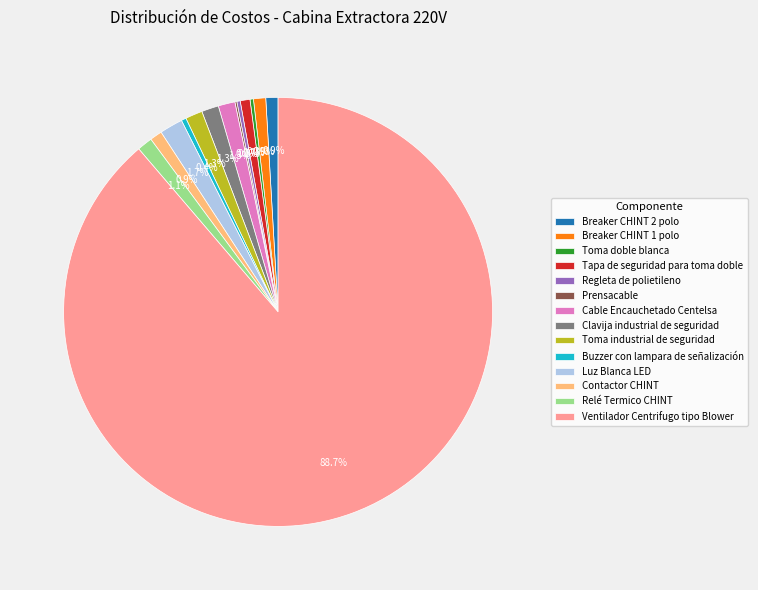

Do Cable Encauchetado Centelsa and Relé Termico CHINT together represent more than half of the pie?

No